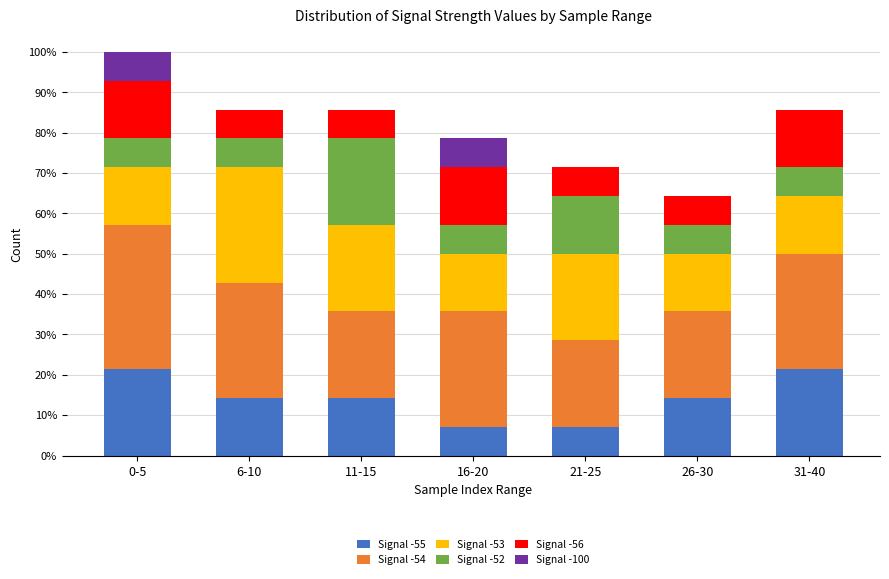

Does the chart contain stacked bars?

Yes